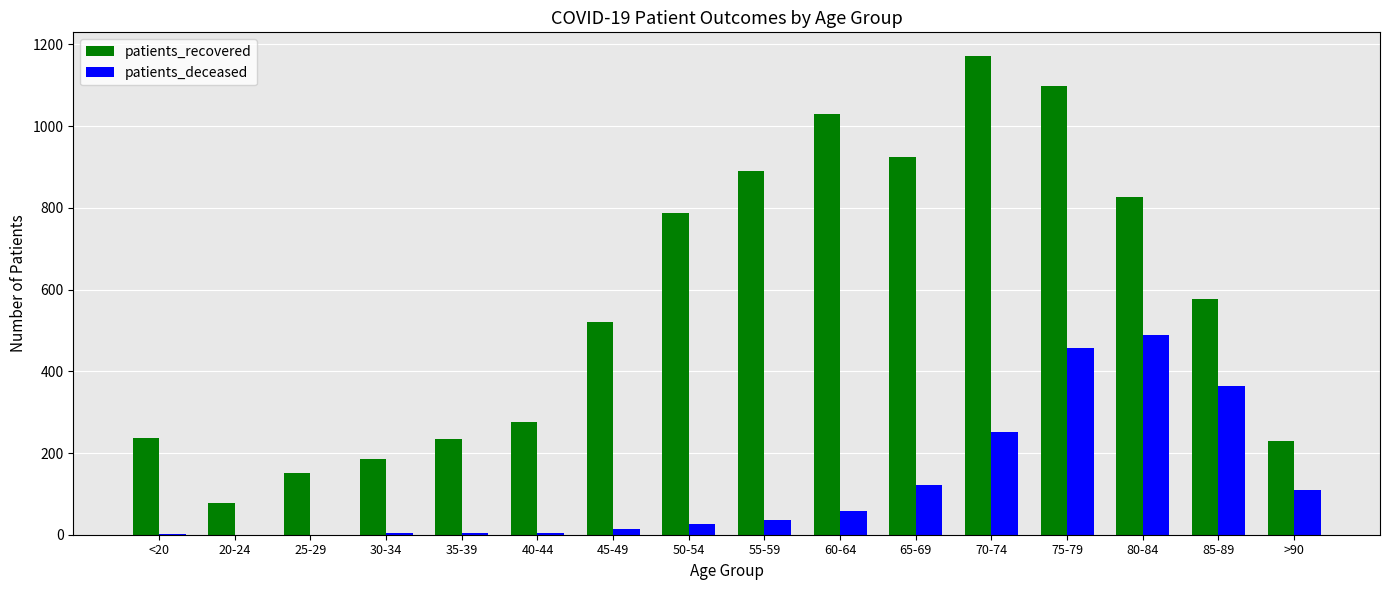

The value of patients_recovered at 30-34 is 254. True or false?

False